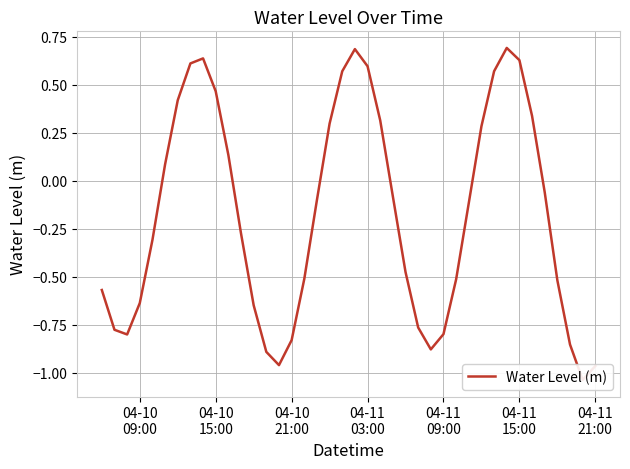

Count the number of values greater than 0.

16